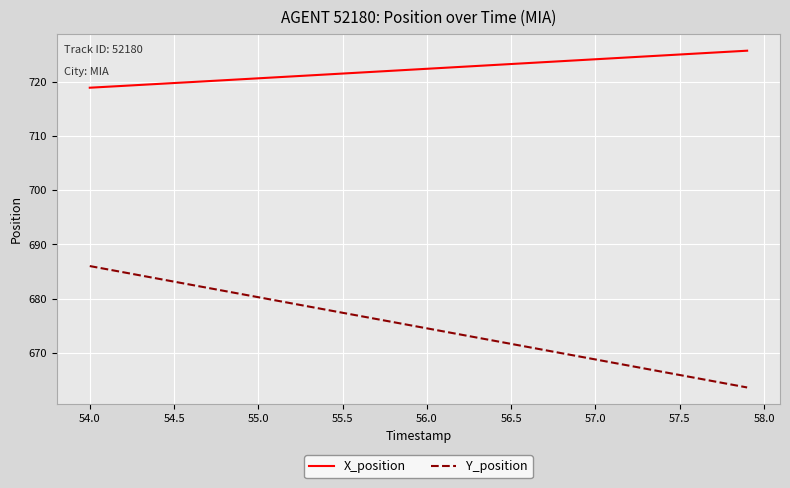

What is the difference between the maximum and minimum values in the X_position series?

6.8